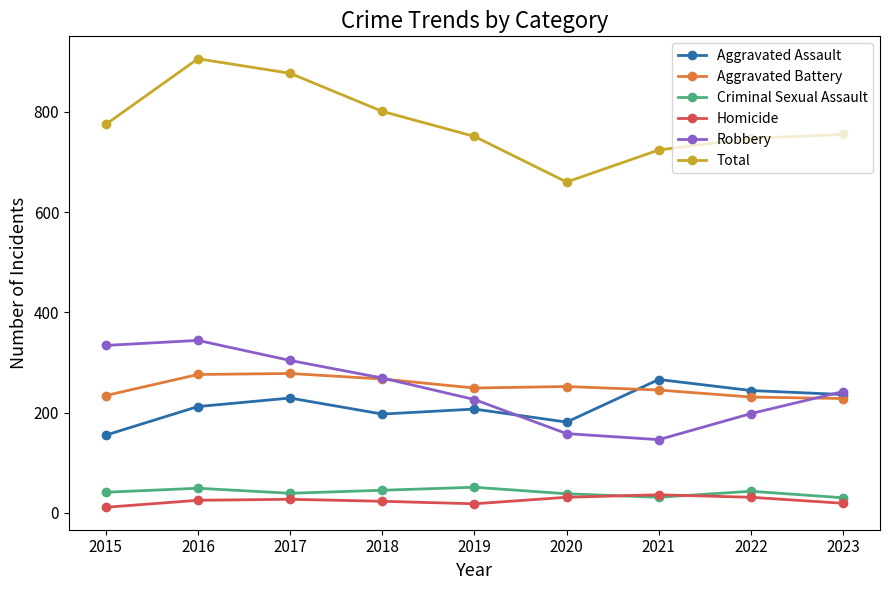

True or false: Homicide and Robbery intersect in this chart.

False